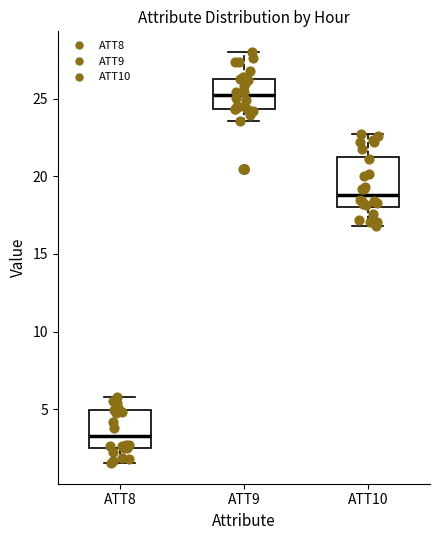

Reading left to right, read every box against the y-axis: the position of its median line, the range the box covers, and the ends of its whiskers. The values are not printed on the chart, so give them approximately, as read against the axis.

ATT8: median 3.5, box 2.5 to 5.0, whiskers 1.5 to 6.0
ATT9: median 25.0, box 24.5 to 26.5, whiskers 23.5 to 28.0
ATT10: median 19.0, box 18.0 to 21.5, whiskers 17.0 to 22.5